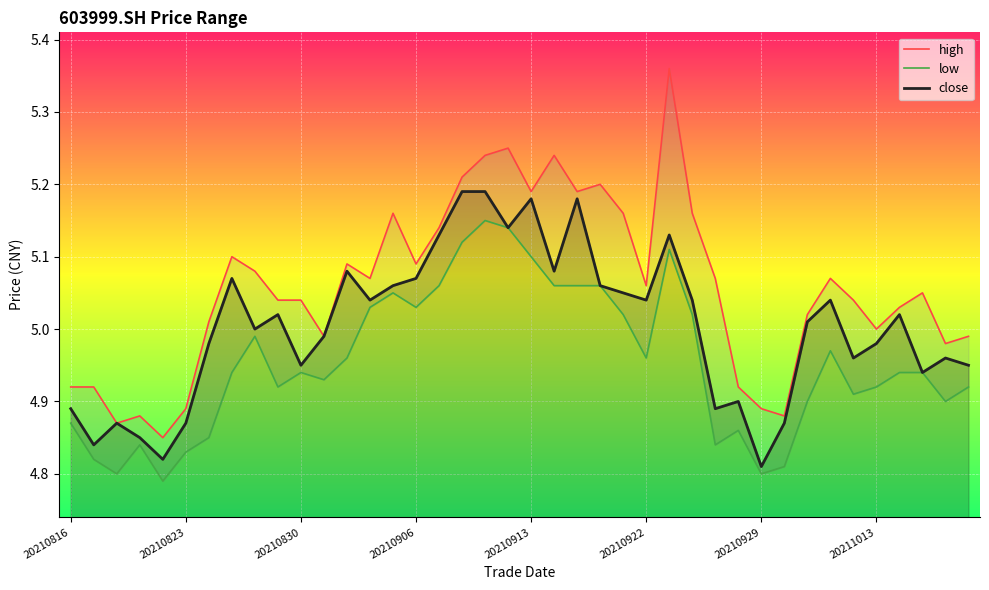

Does the chart display data point markers on the line(s)?

No